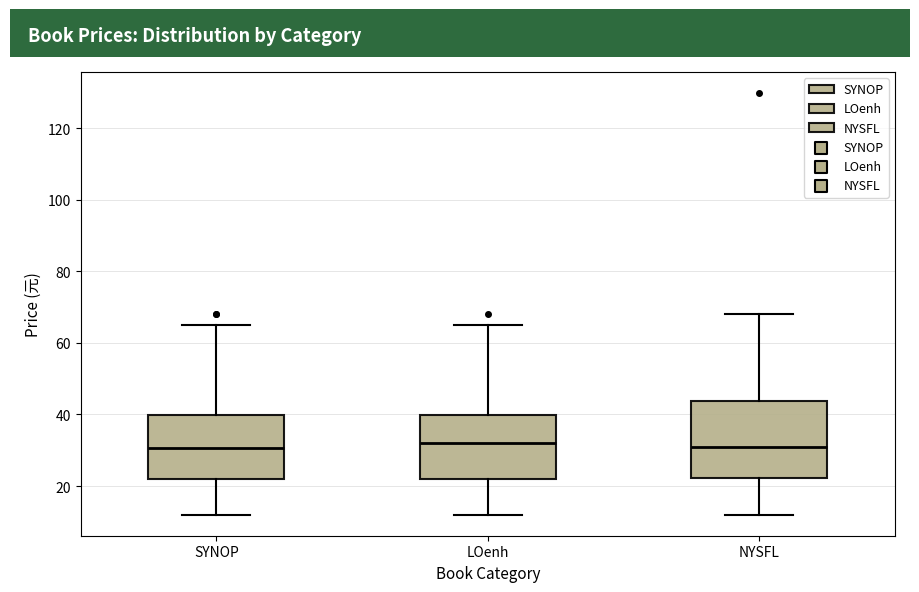

Reading left to right, read every box against the y-axis: the position of its median line, the range the box covers, and the ends of its whiskers. The values are not printed on the chart, so give them approximately, as read against the axis.

SYNOP: median 30, box 22 to 40, whiskers 12 to 66
LOenh: median 32, box 22 to 40, whiskers 12 to 66
NYSFL: median 30, box 22 to 44, whiskers 12 to 68